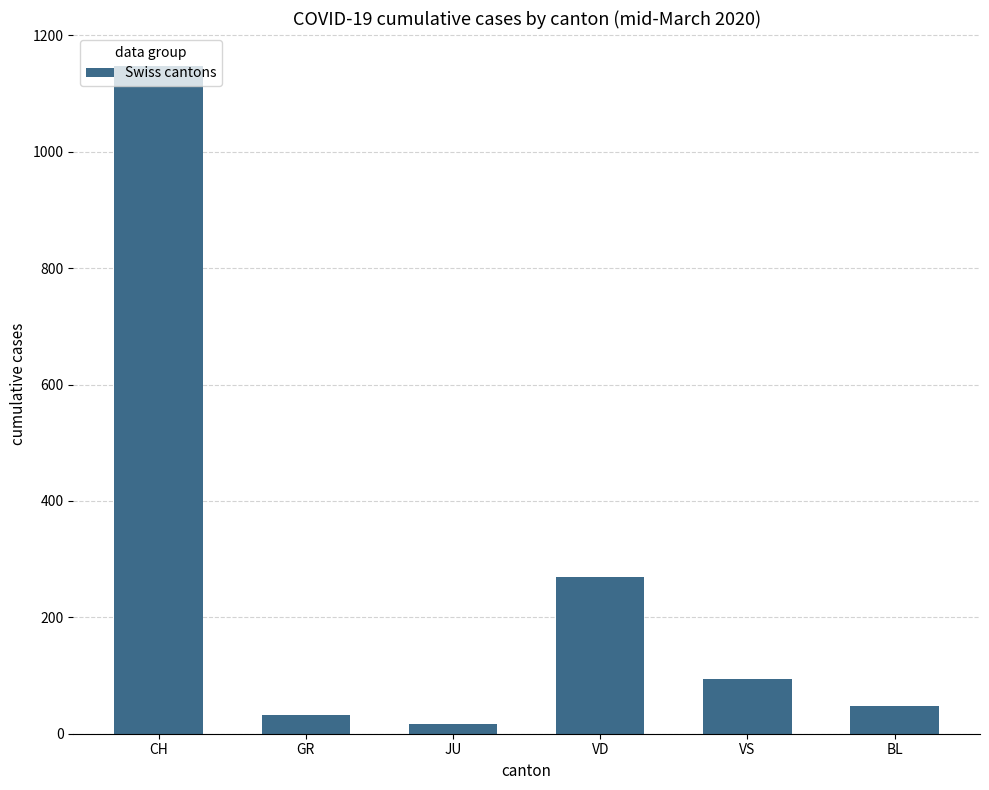

Reading right to left, list all the values displayed in this chart.

BL=46.9	VS=93.3	VD=269.7	JU=17.5	GR=31.8	CH=1146.6